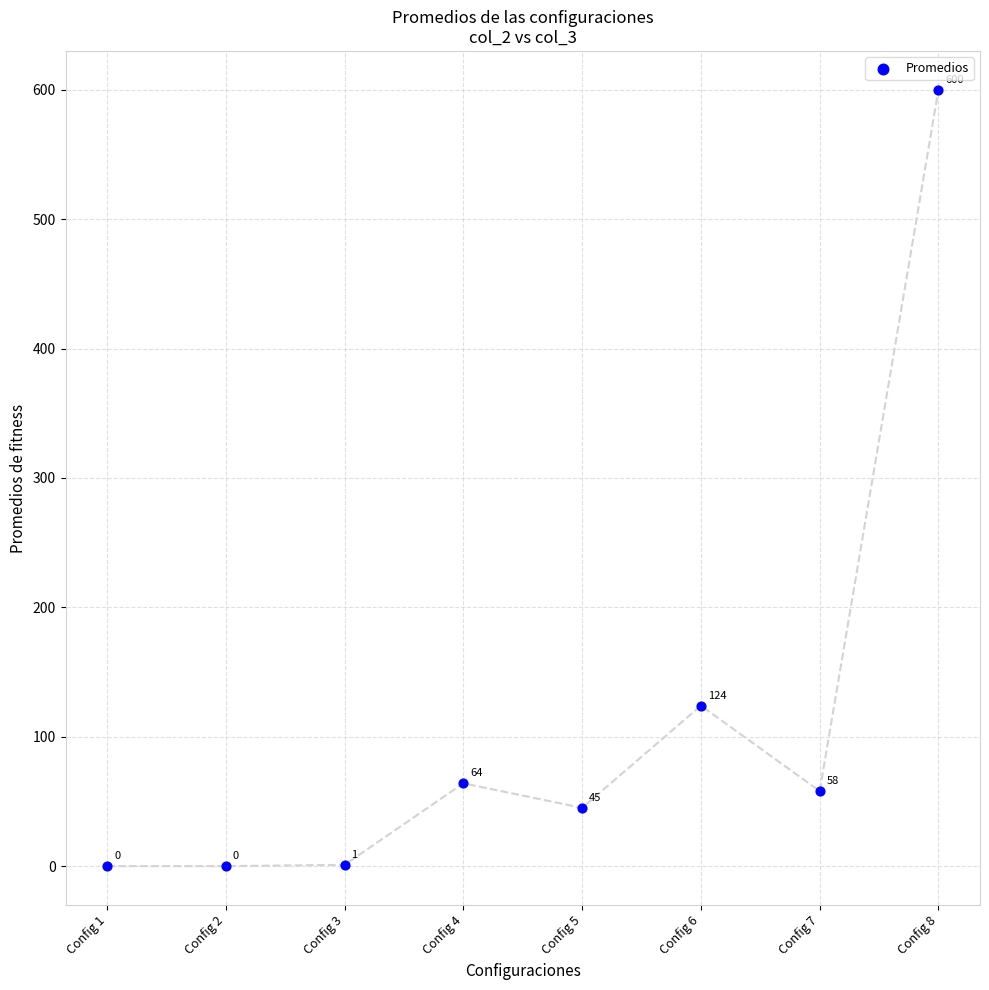

What Y value in the scatter plot is closest to 300?

124